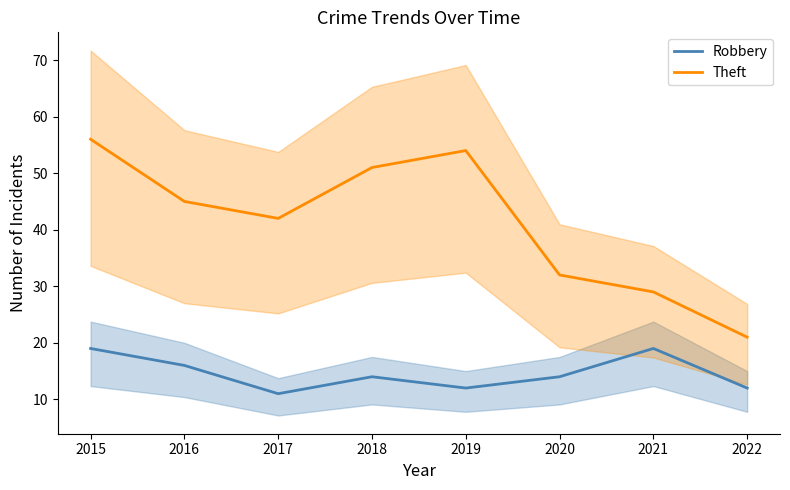

What is the difference between the second highest and minimum values in the Theft series?

33